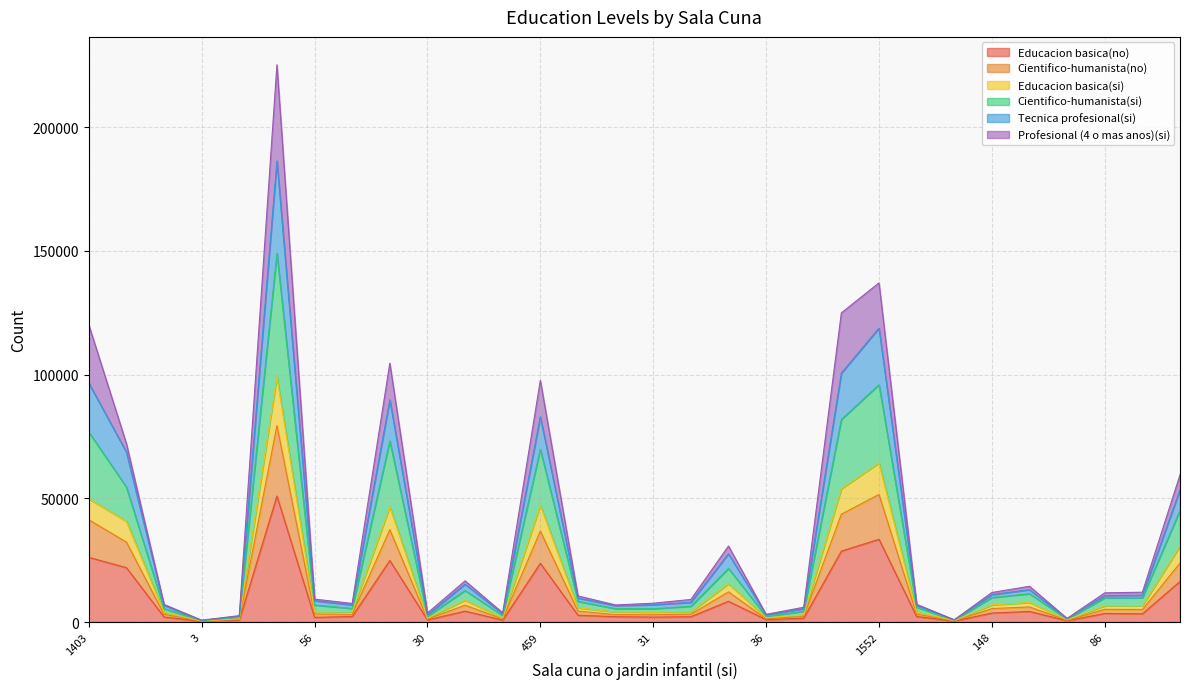

Does the chart have visible grid lines?

Yes